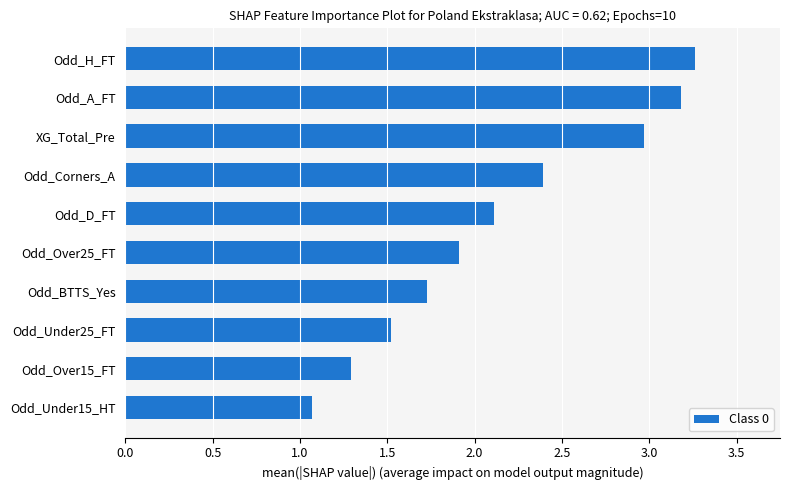

List the labels in order of value, smallest first.

Odd_Under15_HT, Odd_Over15_FT, Odd_Under25_FT, Odd_BTTS_Yes, Odd_Over25_FT, Odd_D_FT, Odd_Corners_A, XG_Total_Pre, Odd_A_FT, Odd_H_FT